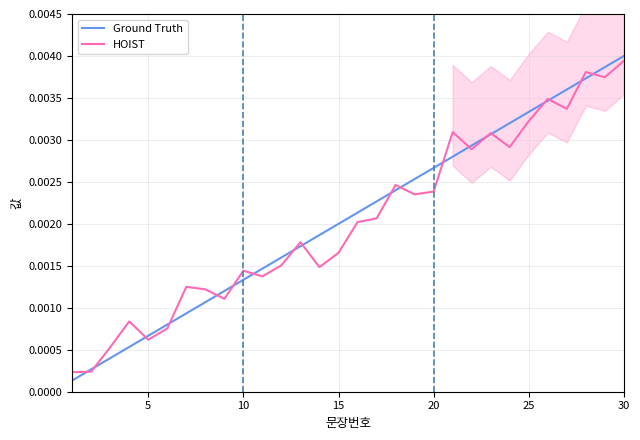

The HOIST series shows 0.0 at 25. True or false?

False